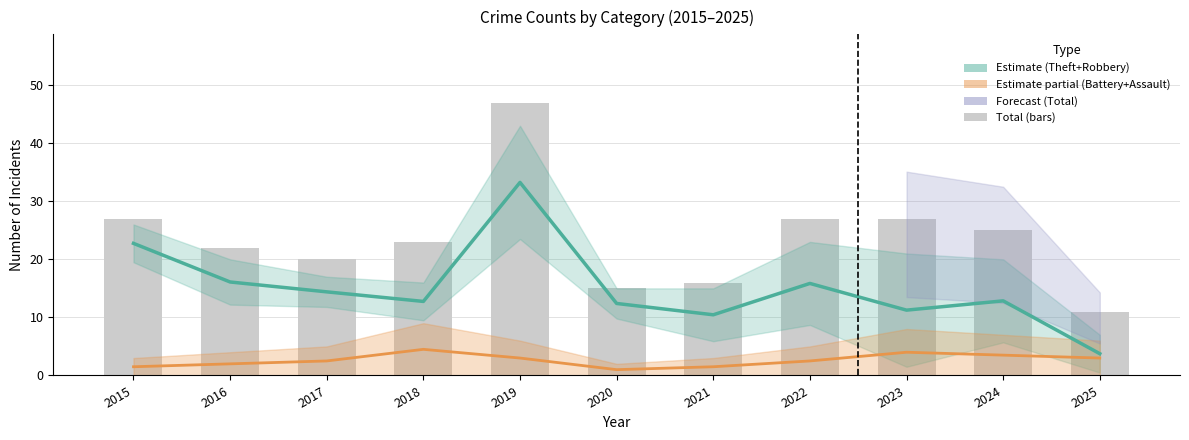

Between 2018 and 2021, which is larger?

2018